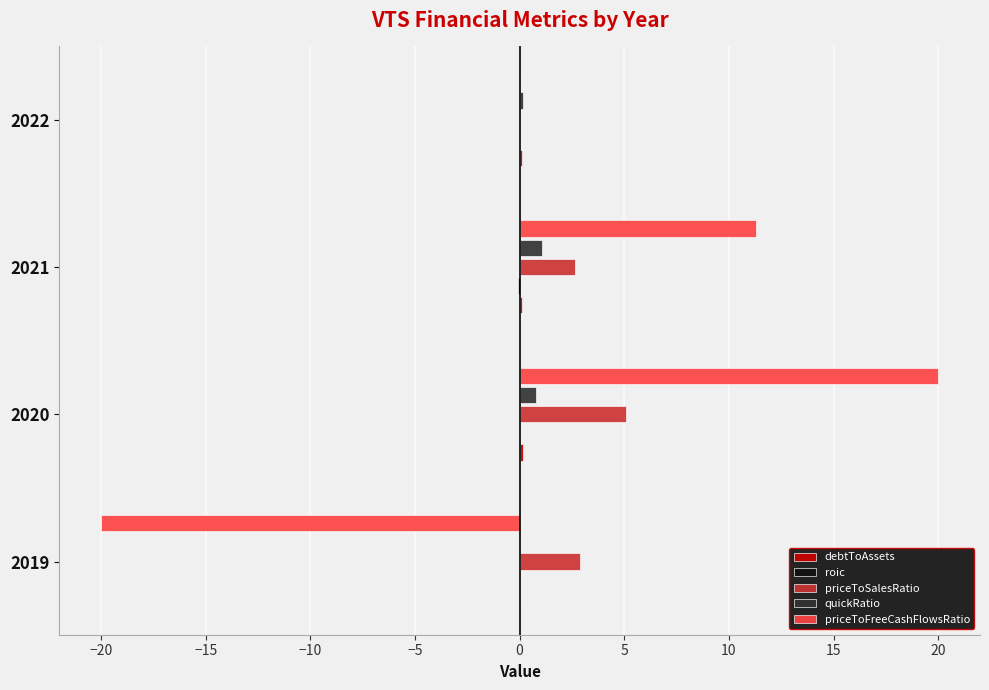

Which category has the highest value across all series?

2020